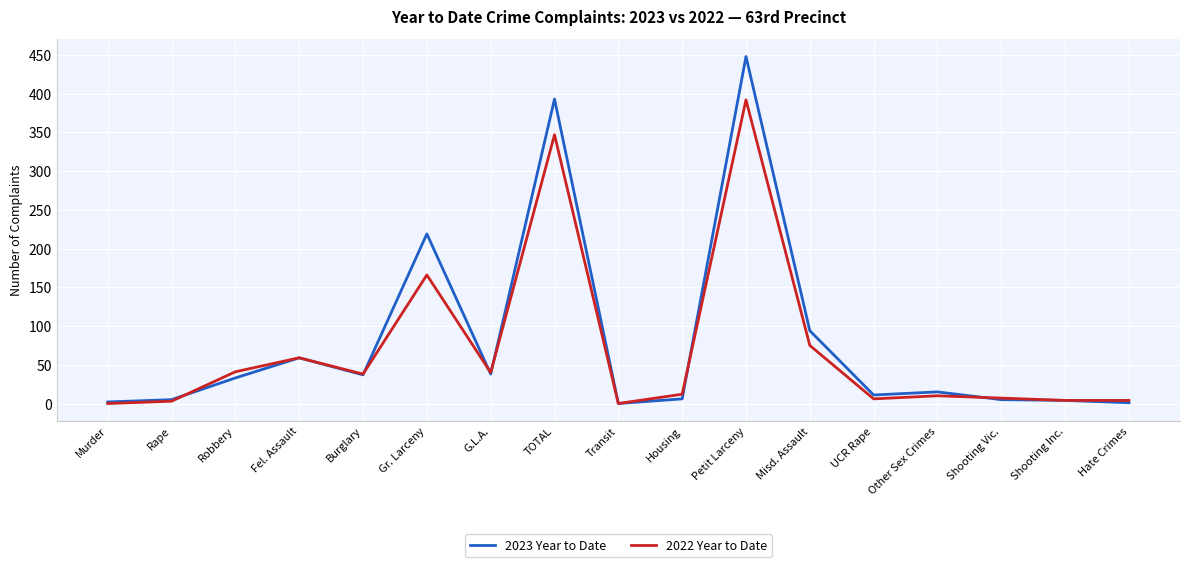

At which label is 2023 Year to Date closest to 224?

Gr. Larceny